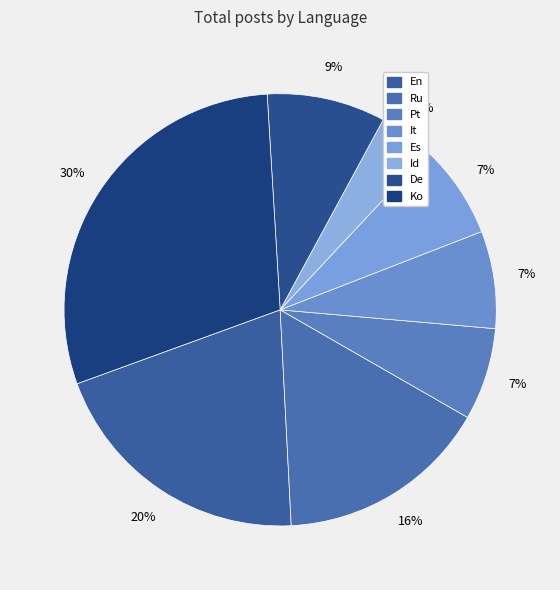

The Ko slice represents 30% of the pie. True or false?

True